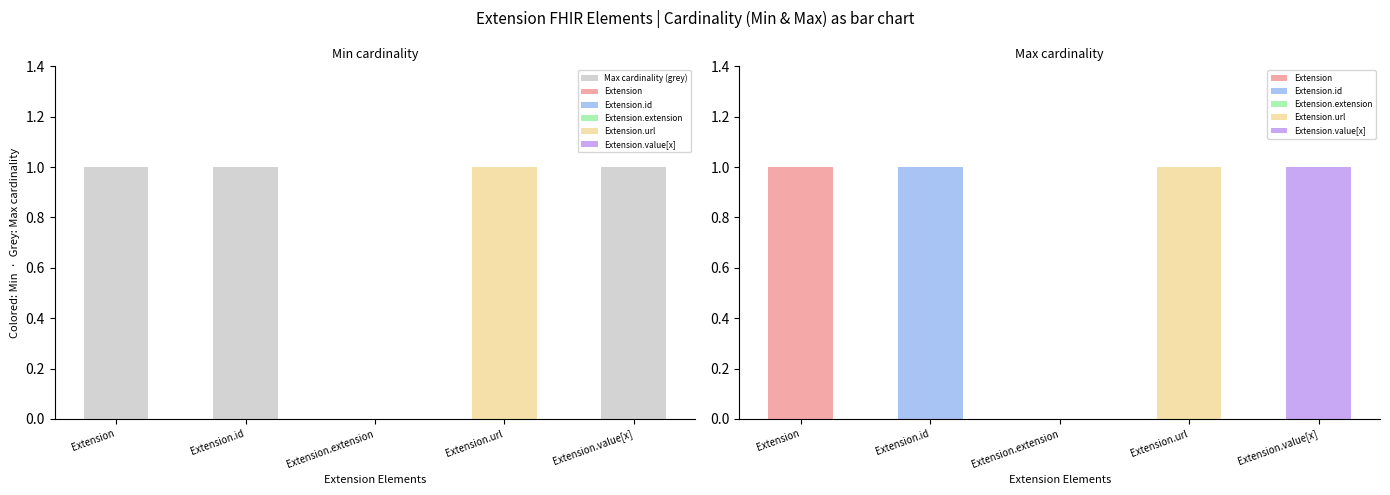

Reading right to left, list all the values displayed in this chart.

Min (R² score): Extension.value[x]=0	Extension.url=1	Extension.extension=0	Extension.id=0	Extension=0
Max (Noise ceiling): Extension.value[x]=1	Extension.url=1	Extension.extension=0	Extension.id=1	Extension=1